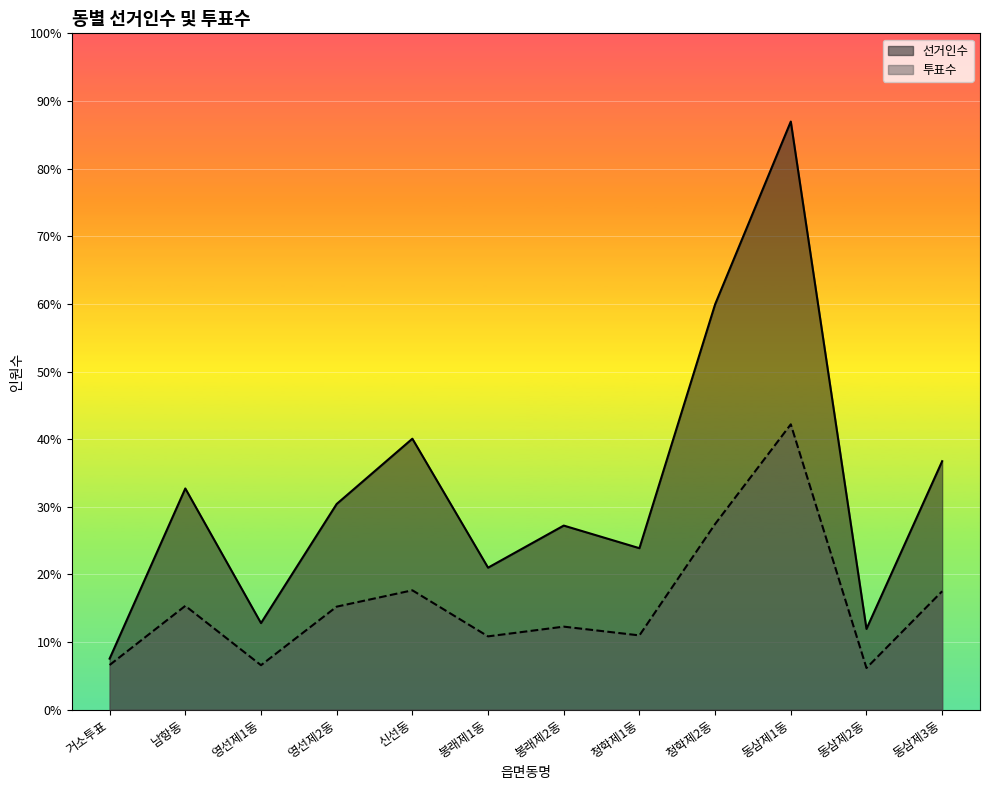

How many interior local valleys does the 투표수 series have?

4